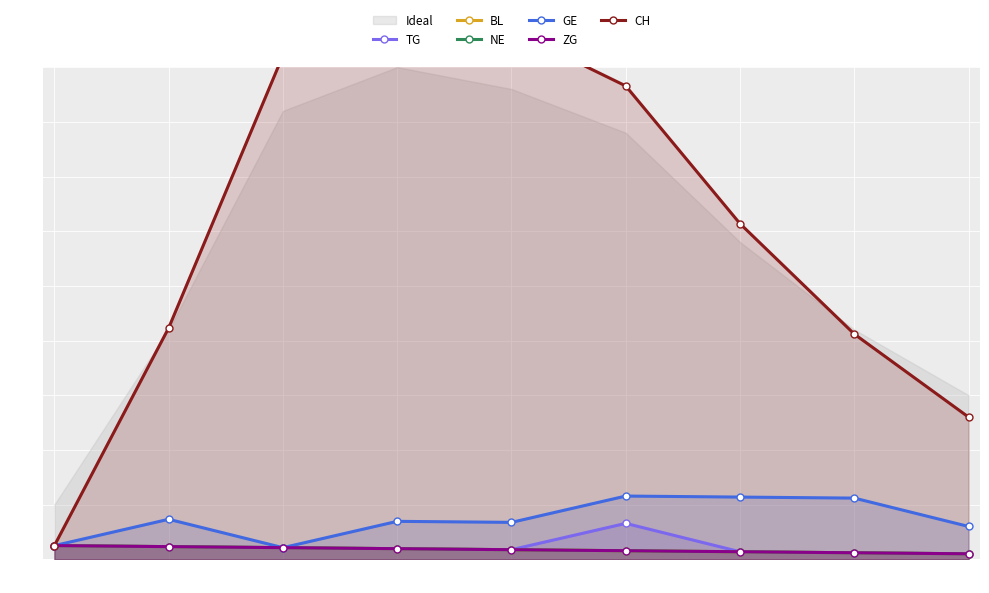

What is the sum of all CH values?

1101.5